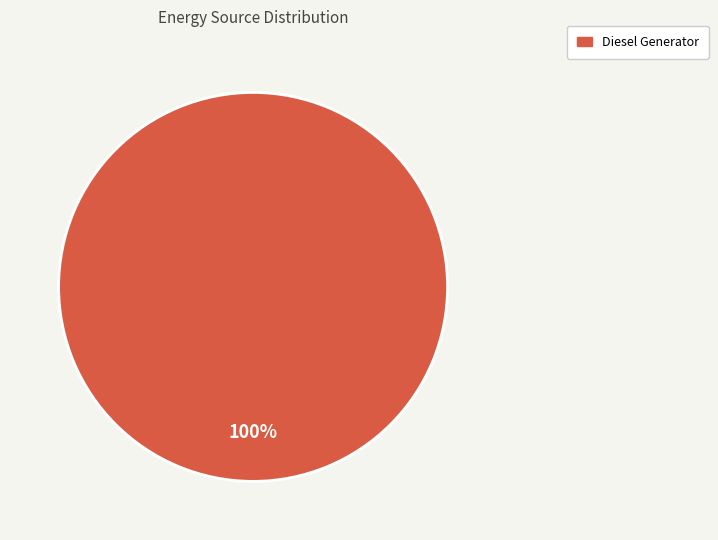

Does any single category account for the majority?

Yes